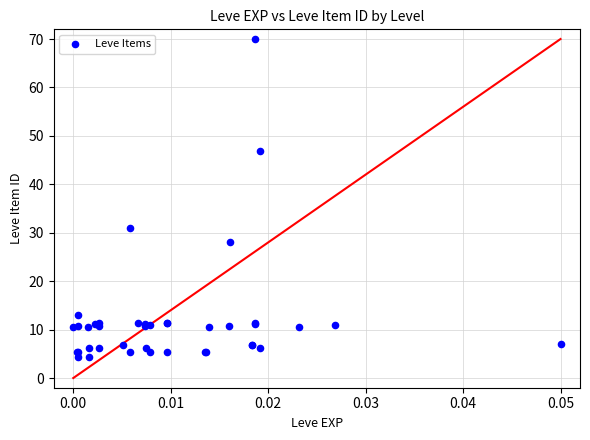

What Y value in the scatter plot is closest to 37?

30.9